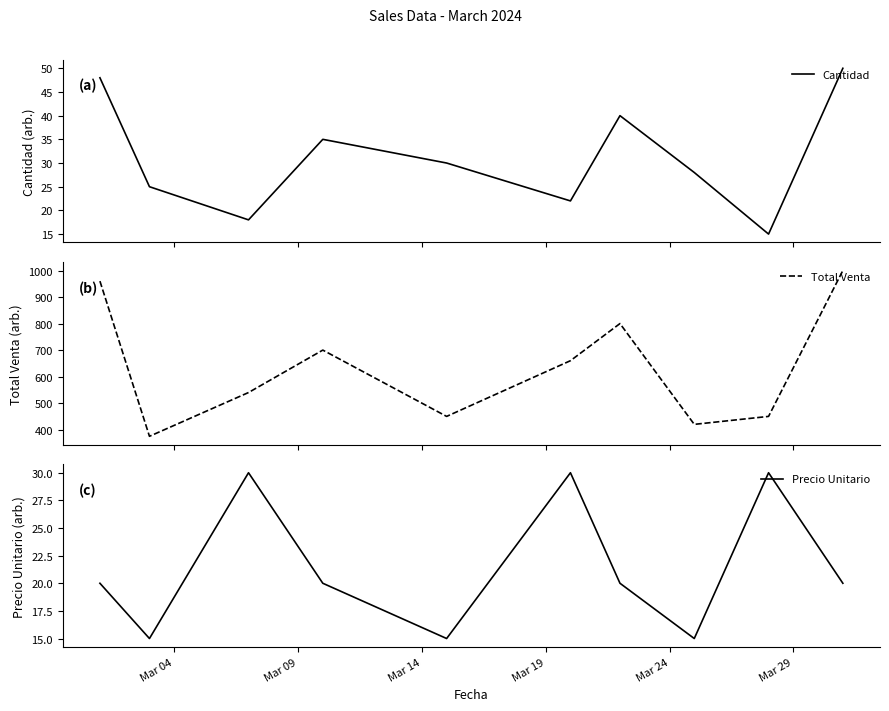

Read the Total Venta value at Mar 29.

660